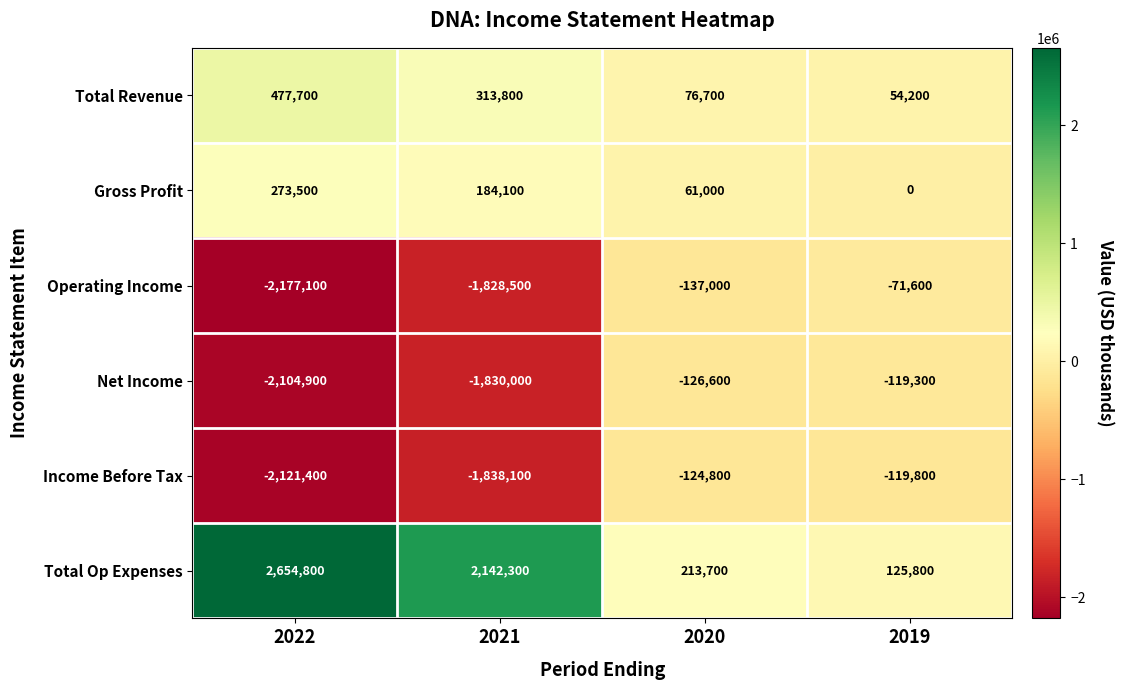

What is the difference between the maximum and minimum values in the Gross Profit series?

273500